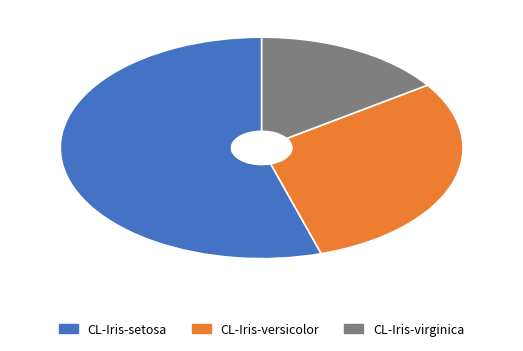

Which slice is the largest?

CL-Iris-setosa